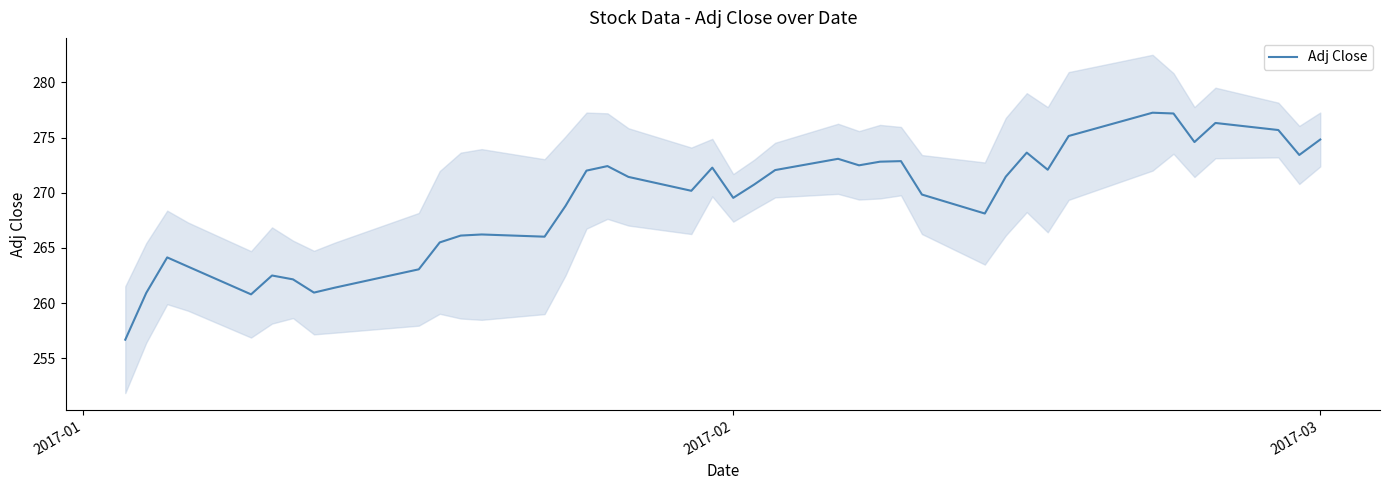

What is the maximum value for Adj Close?

277.3